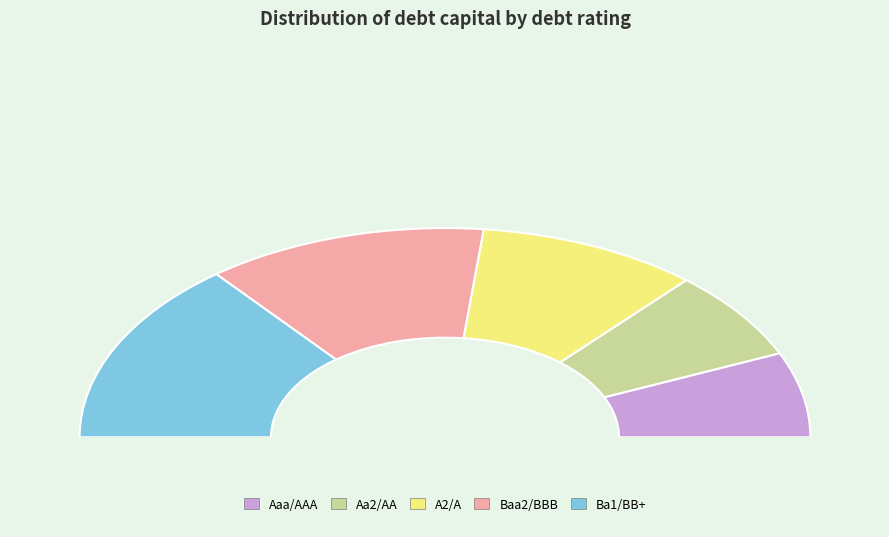

How many slices are in this pie chart?

5